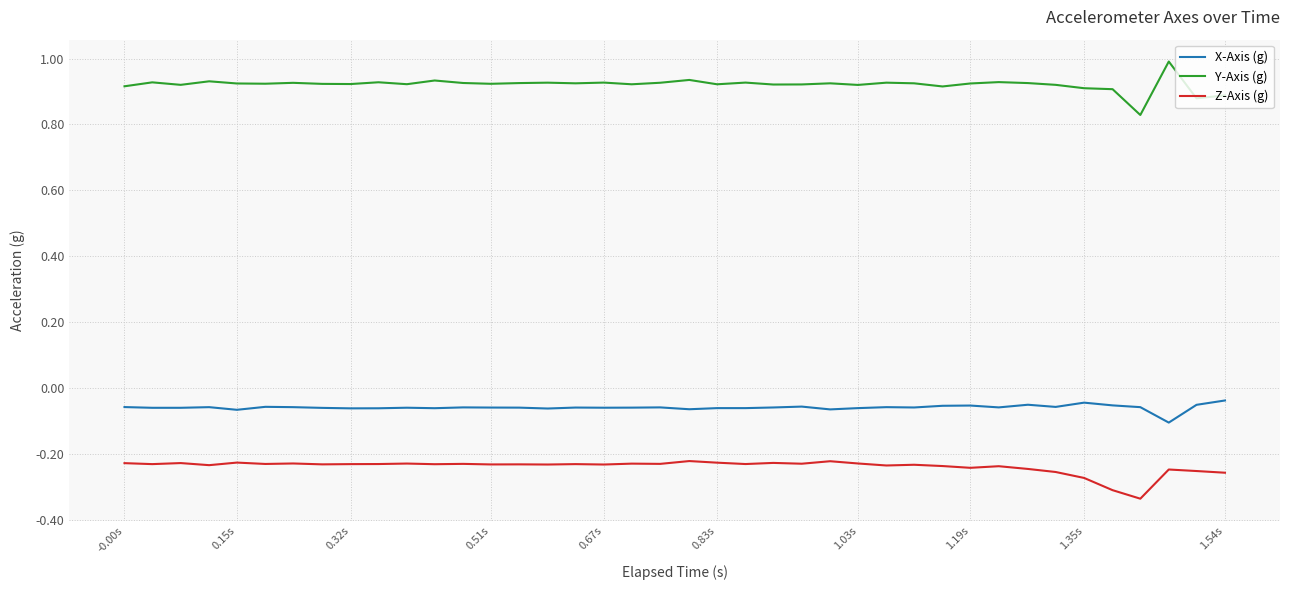

What is the difference between the maximum and minimum values in the X-Axis (g) series?

0.1